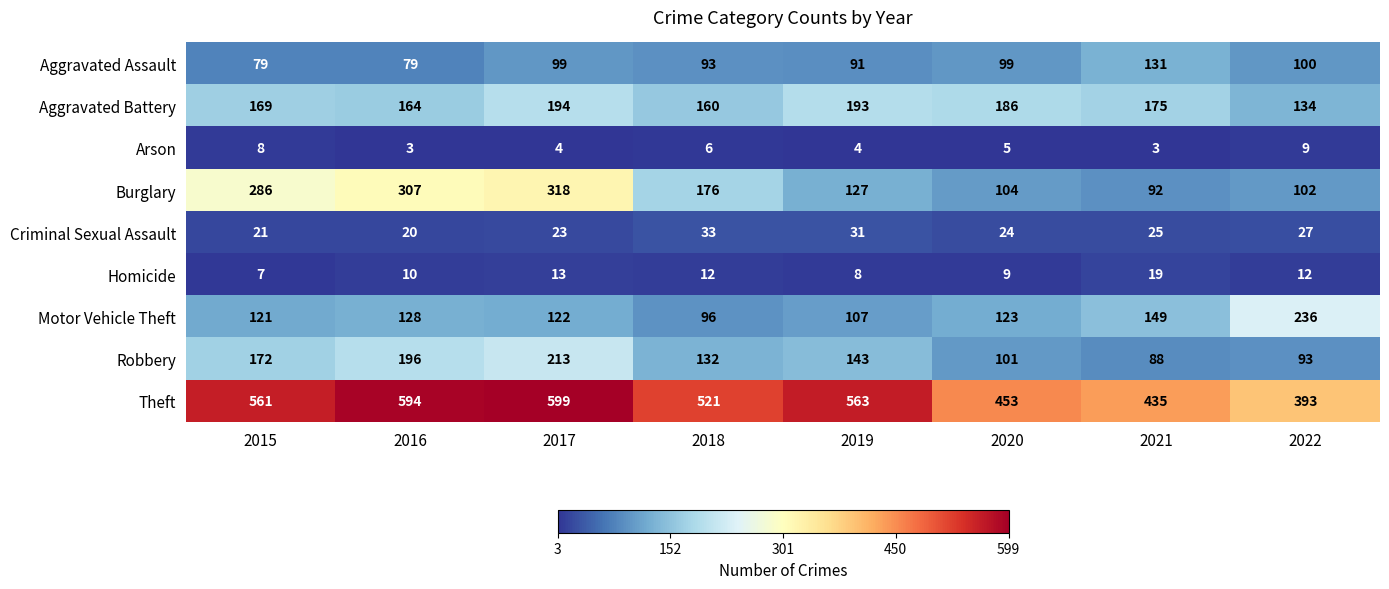

What is the sum of all Homicide values?

90